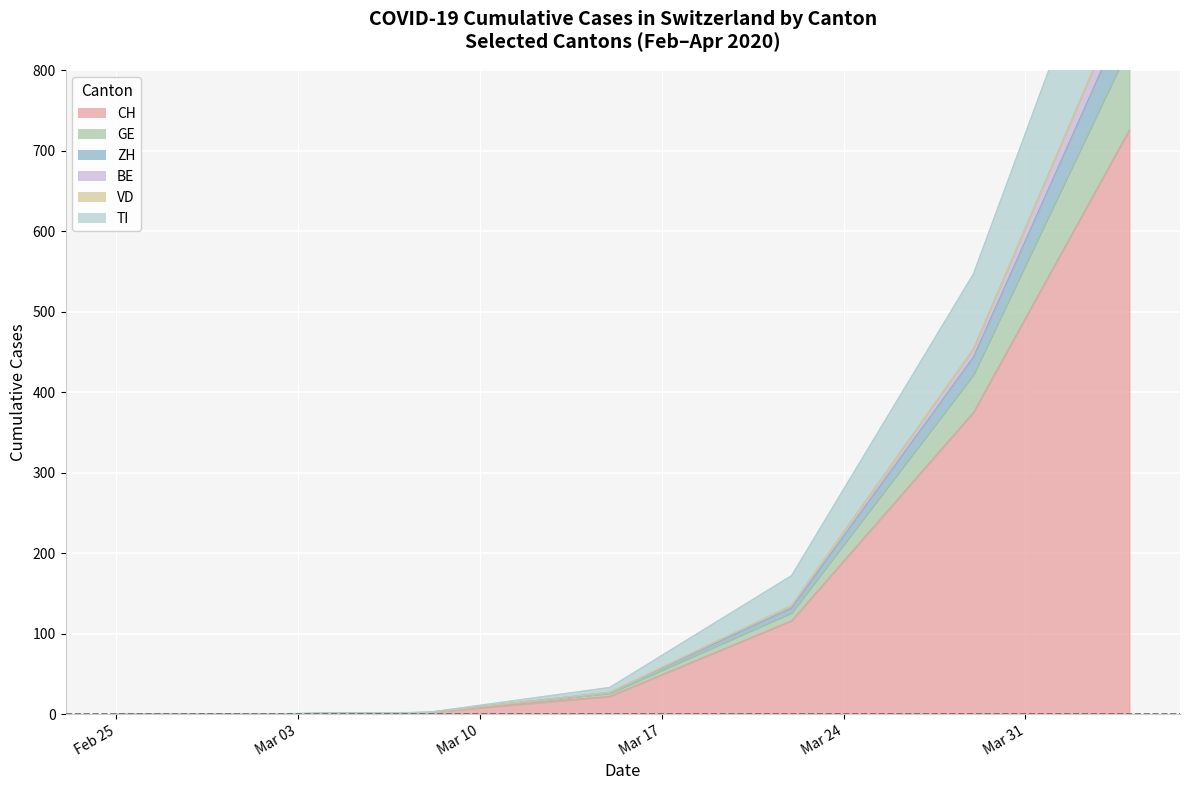

True or false: GE has more than 0 interior local peaks.

False